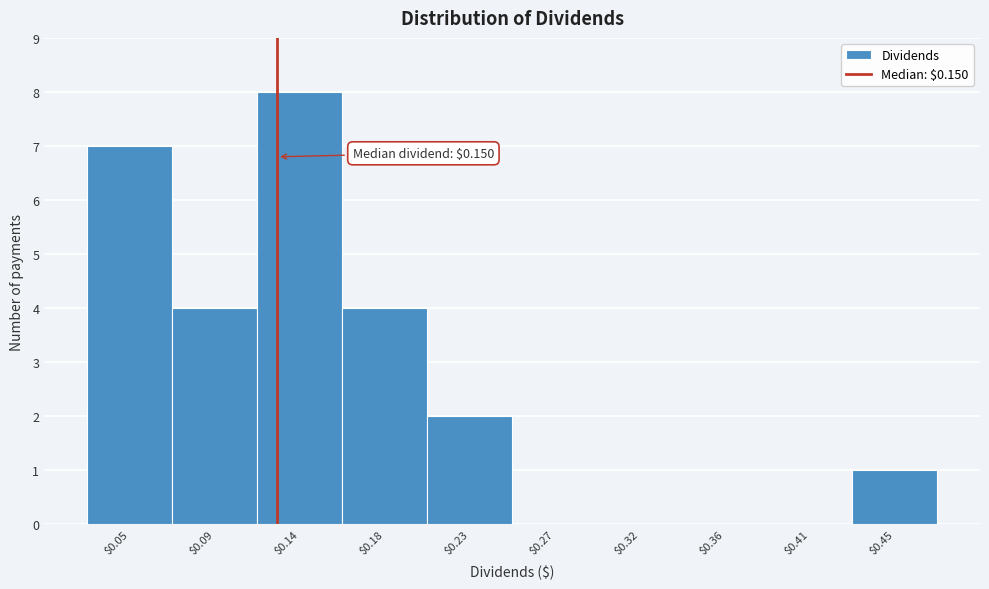

What is the maximum value shown in the chart?

8